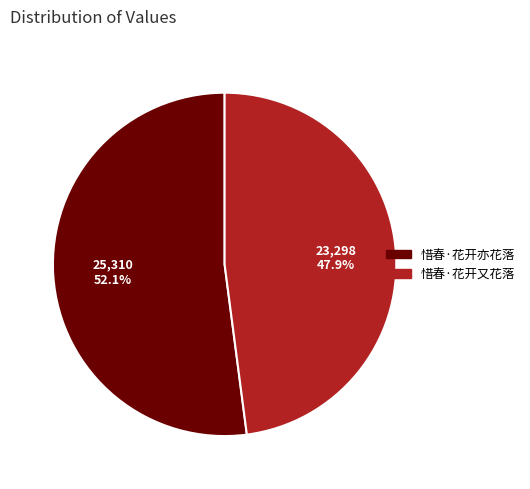

What is the majority slice?

惜春·花开亦花落